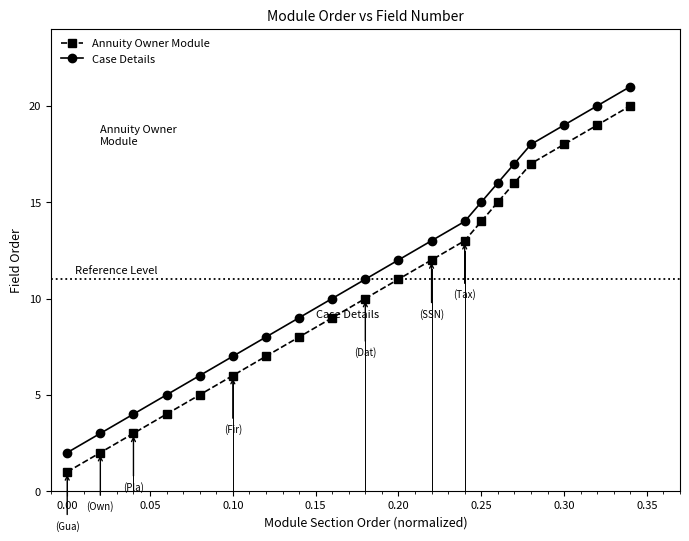

What is the maximum value shown in the chart?

21